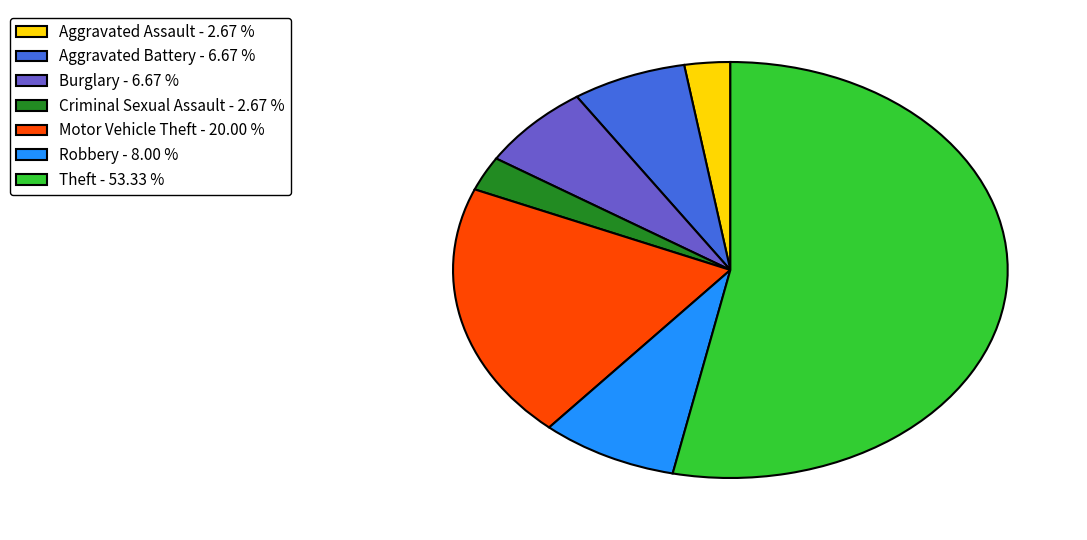

Is it true that Aggravated Battery is 1% of the pie?

False